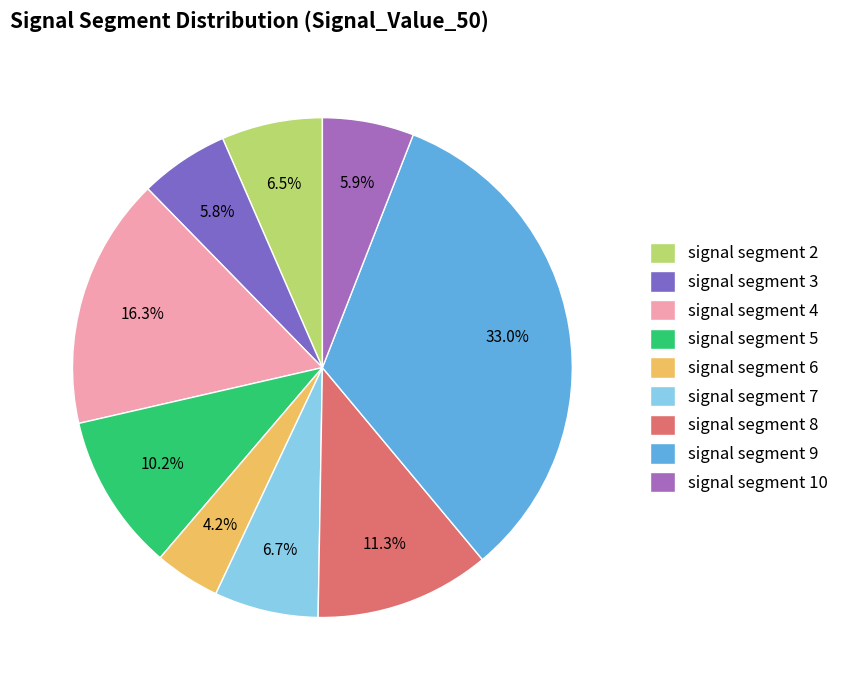

The signal segment 10 slice represents 15% of the pie. True or false?

False